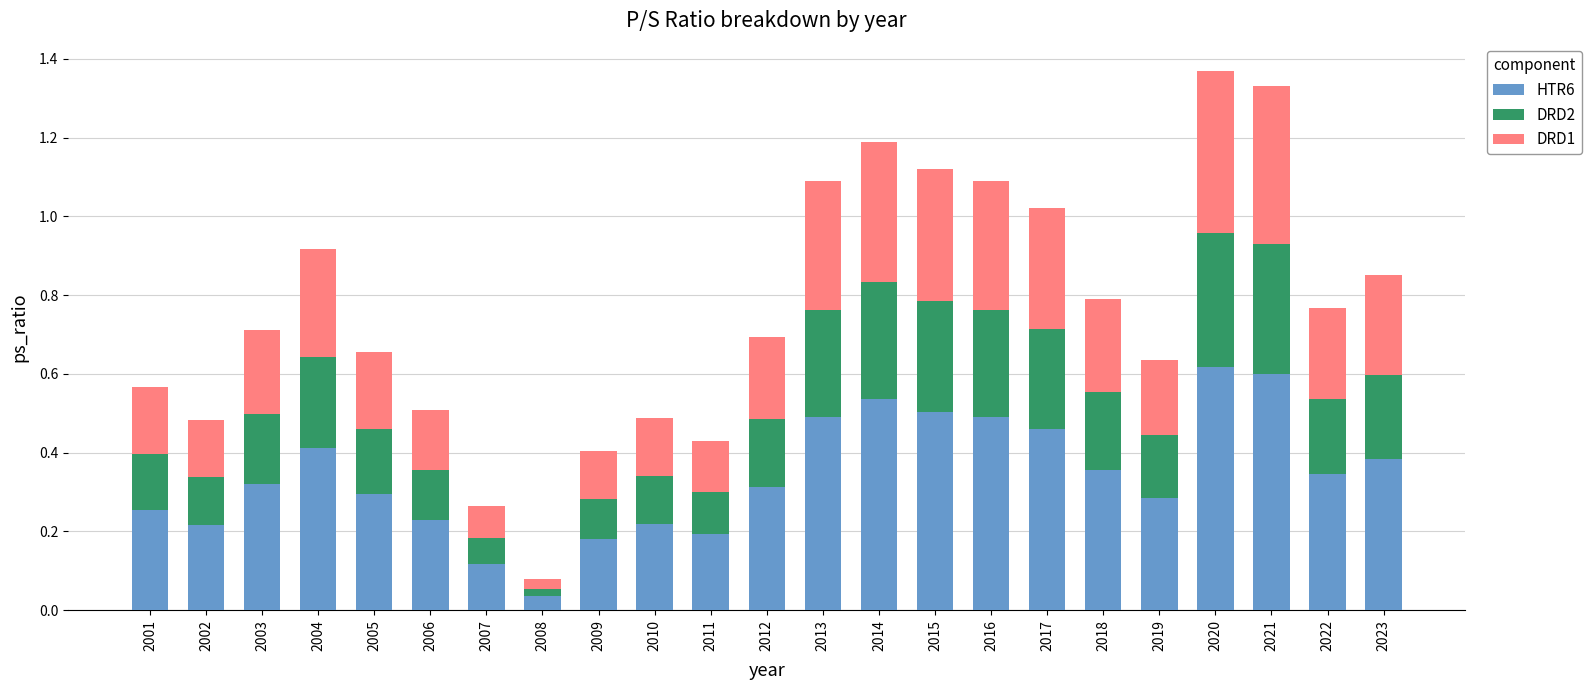

What is the sum of the HTR6 values at 2005 and 2016?

0.8